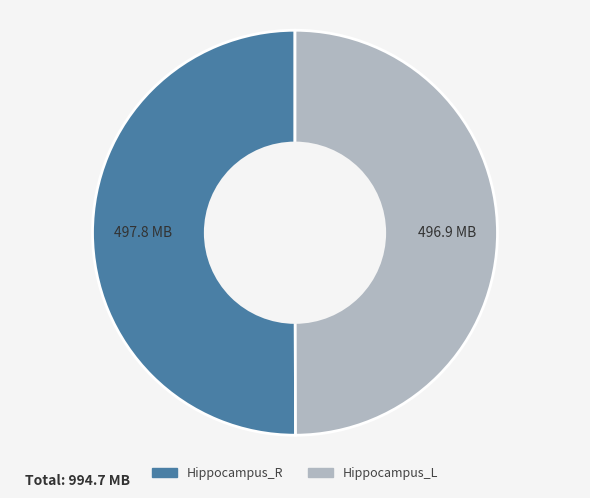

How many slices are in this pie chart?

2